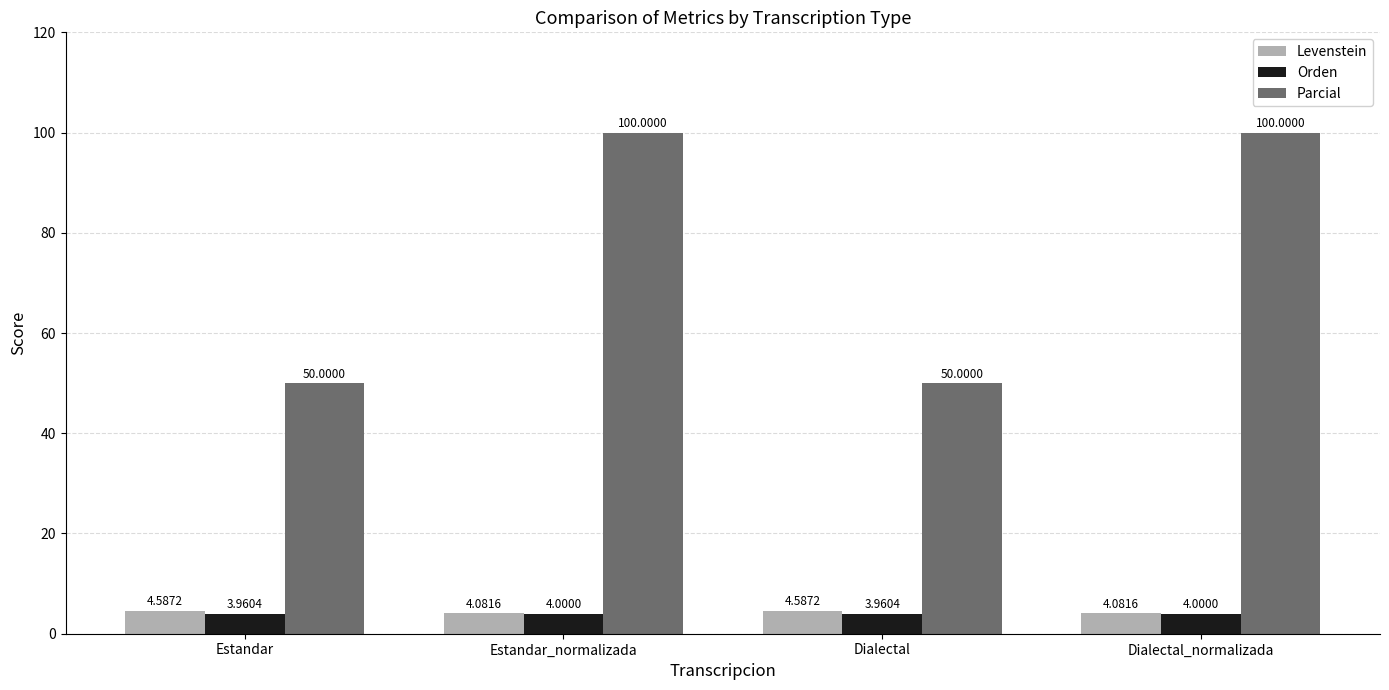

Reading left to right, what are all the values shown in this chart?

Levenstein: Estandar=4.6	Estandar_normalizada=4.1	Dialectal=4.6	Dialectal_normalizada=4.1
Orden: Estandar=4.0	Estandar_normalizada=4.0	Dialectal=4.0	Dialectal_normalizada=4.0
Parcial: Estandar=50.0	Estandar_normalizada=100.0	Dialectal=50.0	Dialectal_normalizada=100.0